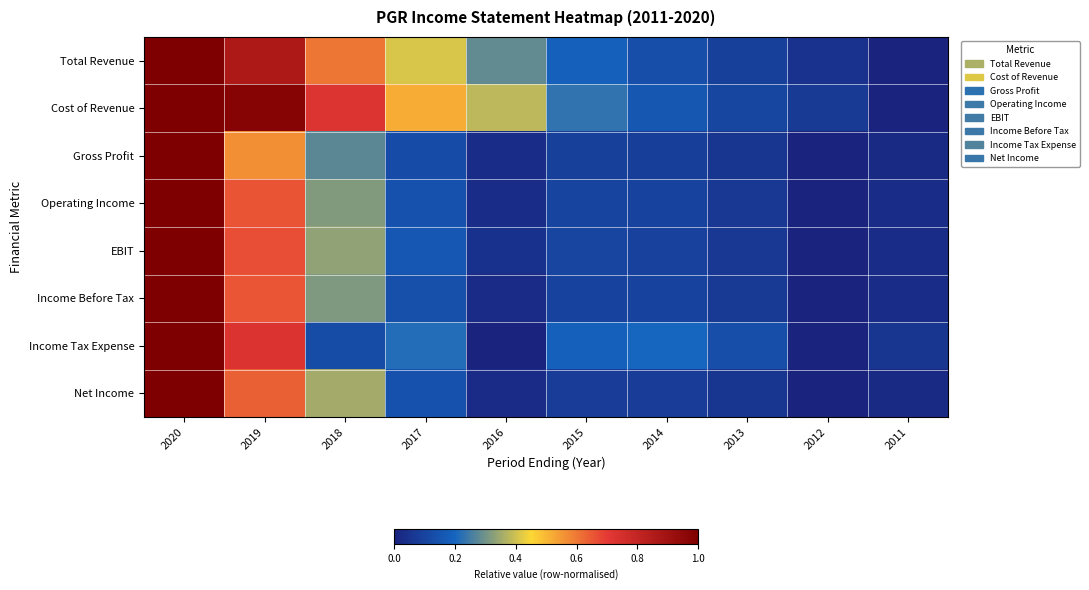

Reading left to right, extract all data points from this chart.

Total Revenue: 2020=1.0	2019=0.9	2018=0.6	2017=0.4	2016=0.3	2015=0.2	2014=0.1	2013=0.1	2012=0.0	2011=0.0
Cost of Revenue: 2020=1.0	2019=1.0	2018=0.7	2017=0.5	2016=0.4	2015=0.2	2014=0.2	2013=0.1	2012=0.1	2011=0.0
Gross Profit: 2020=1.0	2019=0.6	2018=0.3	2017=0.1	2016=0.0	2015=0.1	2014=0.1	2013=0.1	2012=0.0	2011=0.0
Operating Income: 2020=1.0	2019=0.7	2018=0.3	2017=0.1	2016=0.0	2015=0.1	2014=0.1	2013=0.1	2012=0.0	2011=0.0
EBIT: 2020=1.0	2019=0.7	2018=0.3	2017=0.2	2016=0.0	2015=0.1	2014=0.1	2013=0.1	2012=0.0	2011=0.0
Income Before Tax: 2020=1.0	2019=0.7	2018=0.3	2017=0.1	2016=0.0	2015=0.1	2014=0.1	2013=0.1	2012=0.0	2011=0.0
Income Tax Expense: 2020=1.0	2019=0.7	2018=0.1	2017=0.2	2016=0.0	2015=0.2	2014=0.2	2013=0.1	2012=0.0	2011=0.1
Net Income: 2020=1.0	2019=0.6	2018=0.4	2017=0.1	2016=0.0	2015=0.1	2014=0.1	2013=0.1	2012=0.0	2011=0.0